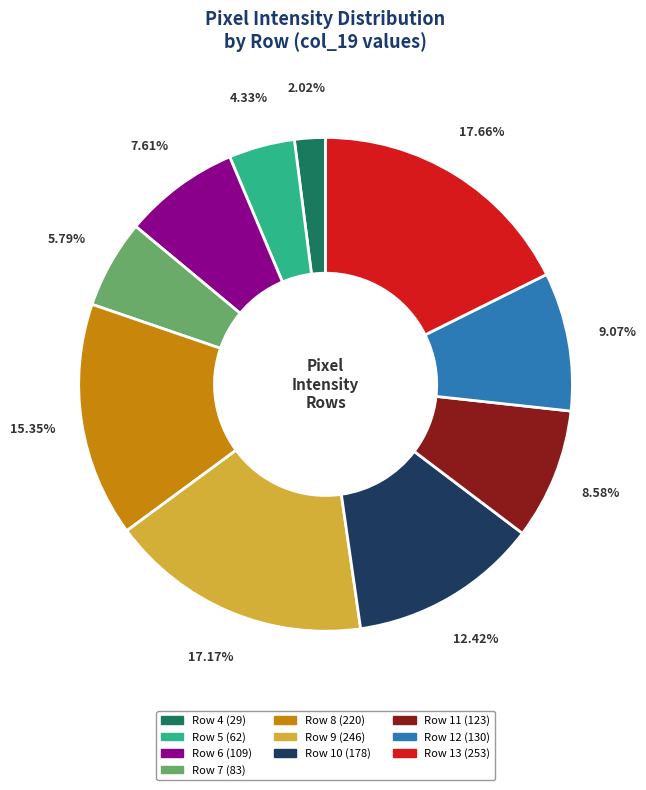

The Row 11 slice represents 1% of the pie. True or false?

False